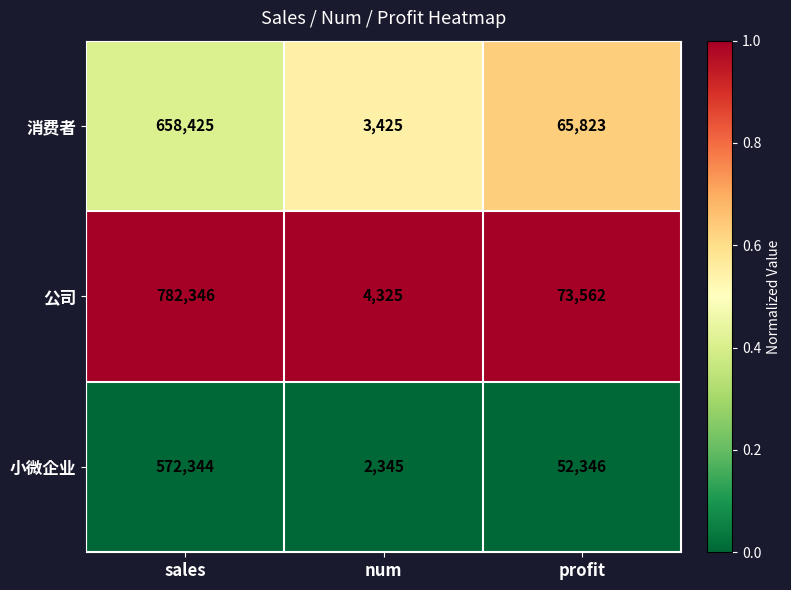

What is the maximum value shown in the chart?

782346